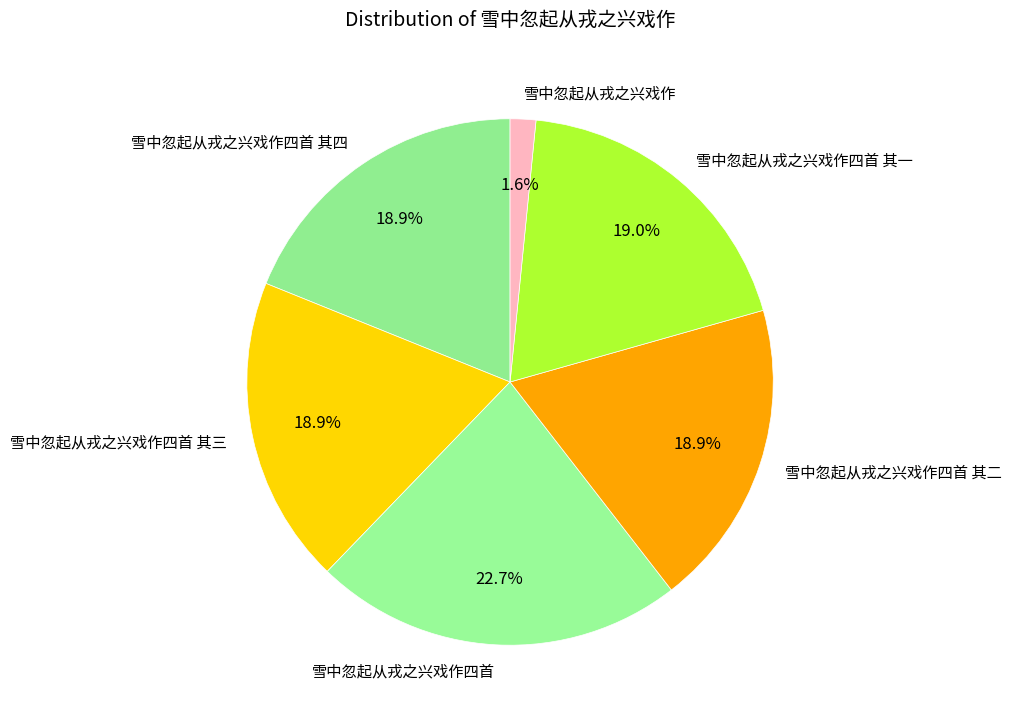

To the nearest percent, what is the difference between the largest and smallest slice percentages?

21%